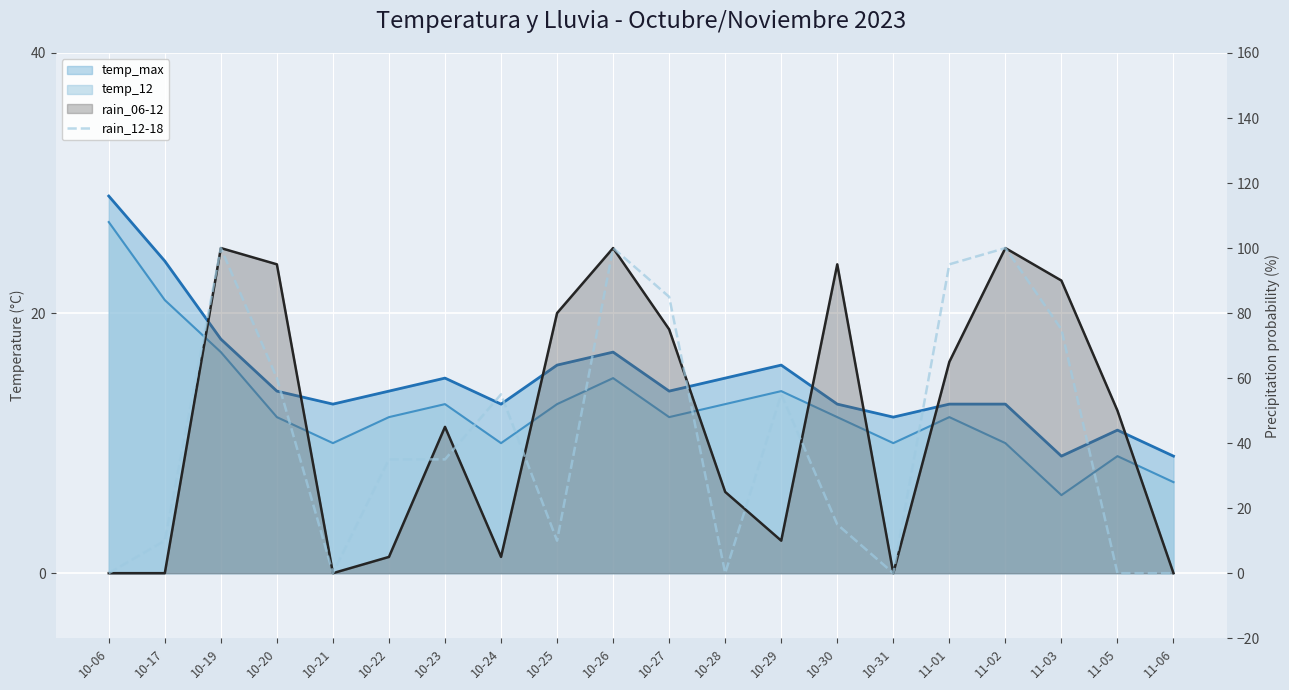

How many interior local valleys (lower than both neighbors) does the data have?

4